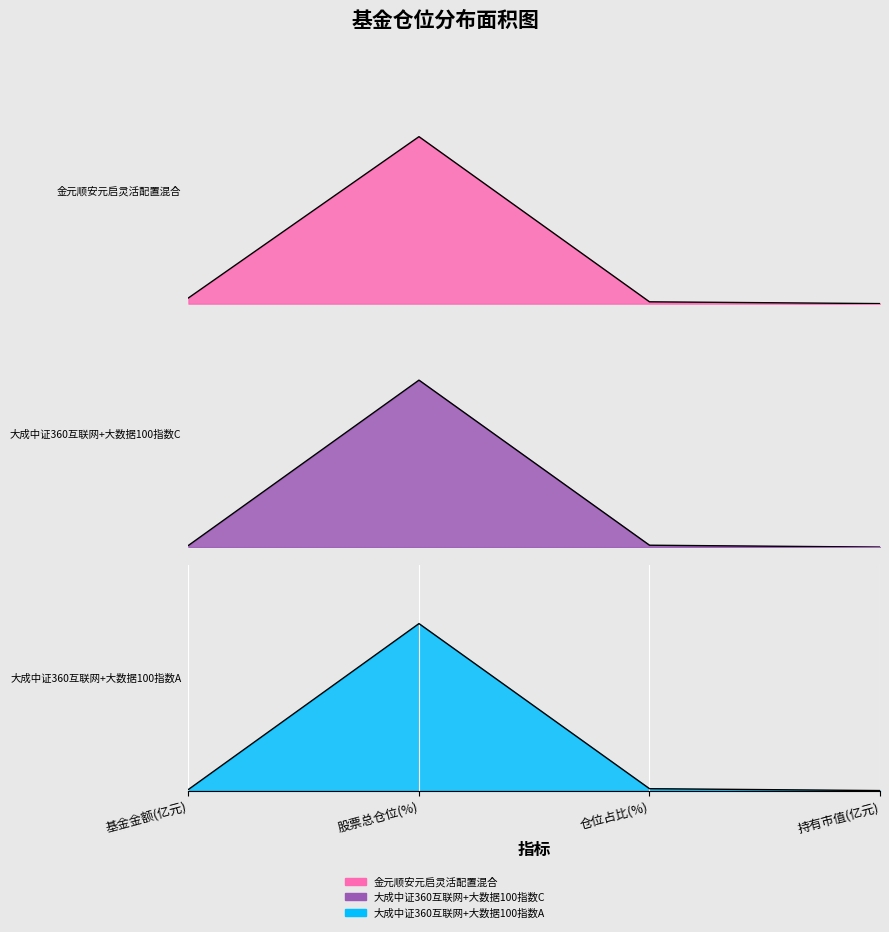

Which category has the lowest value in the 大成中证360互联网+大数据100指数C series?

持有市值(亿元)